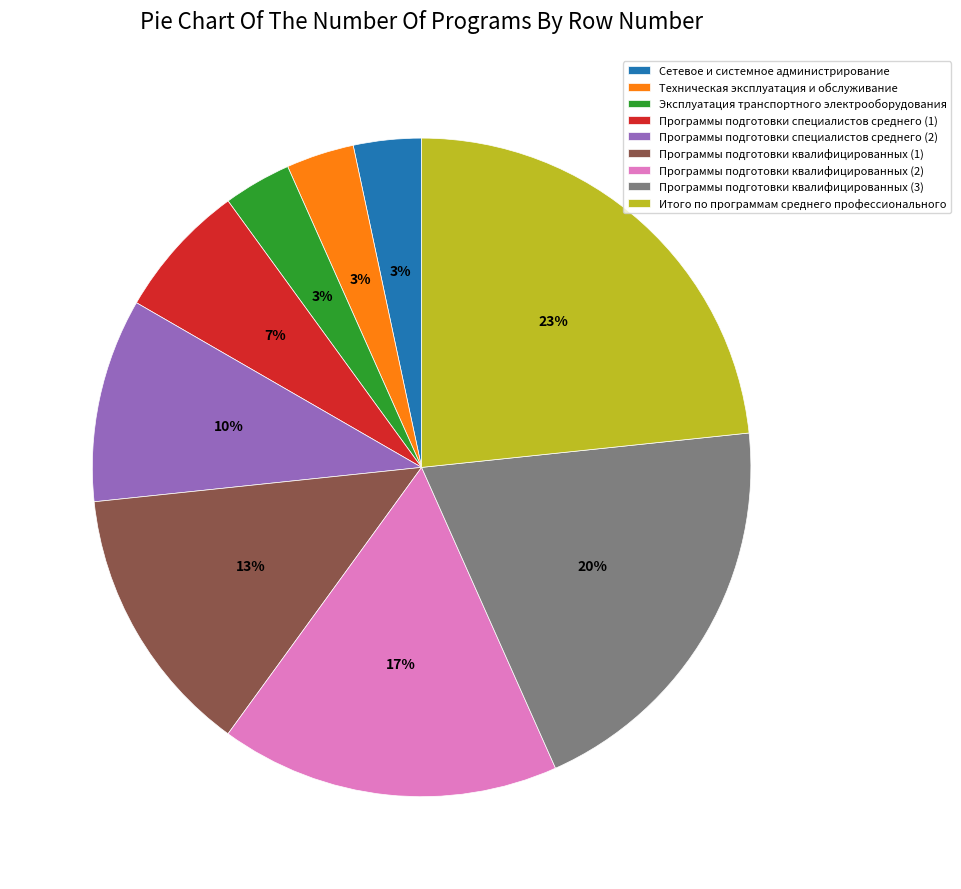

Does Эксплуатация транспортного электрооборудования represent more than half of the total?

No